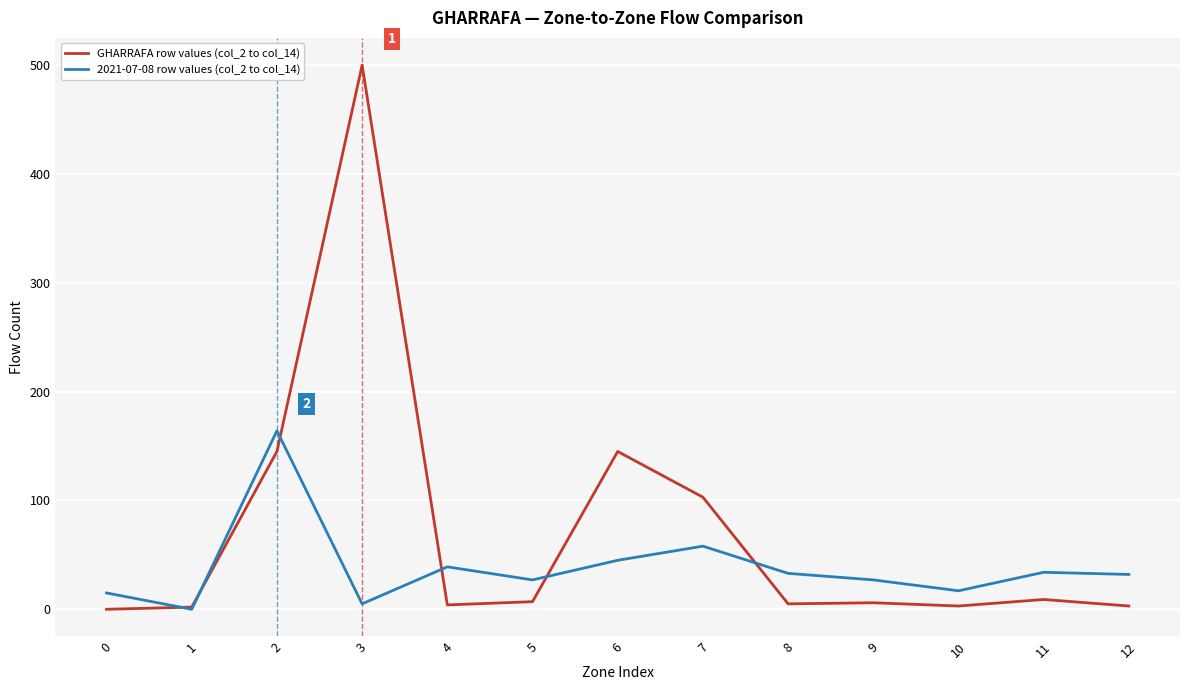

What is the sum of all GHARRAFA row values (col_2 to col_14) values?

932